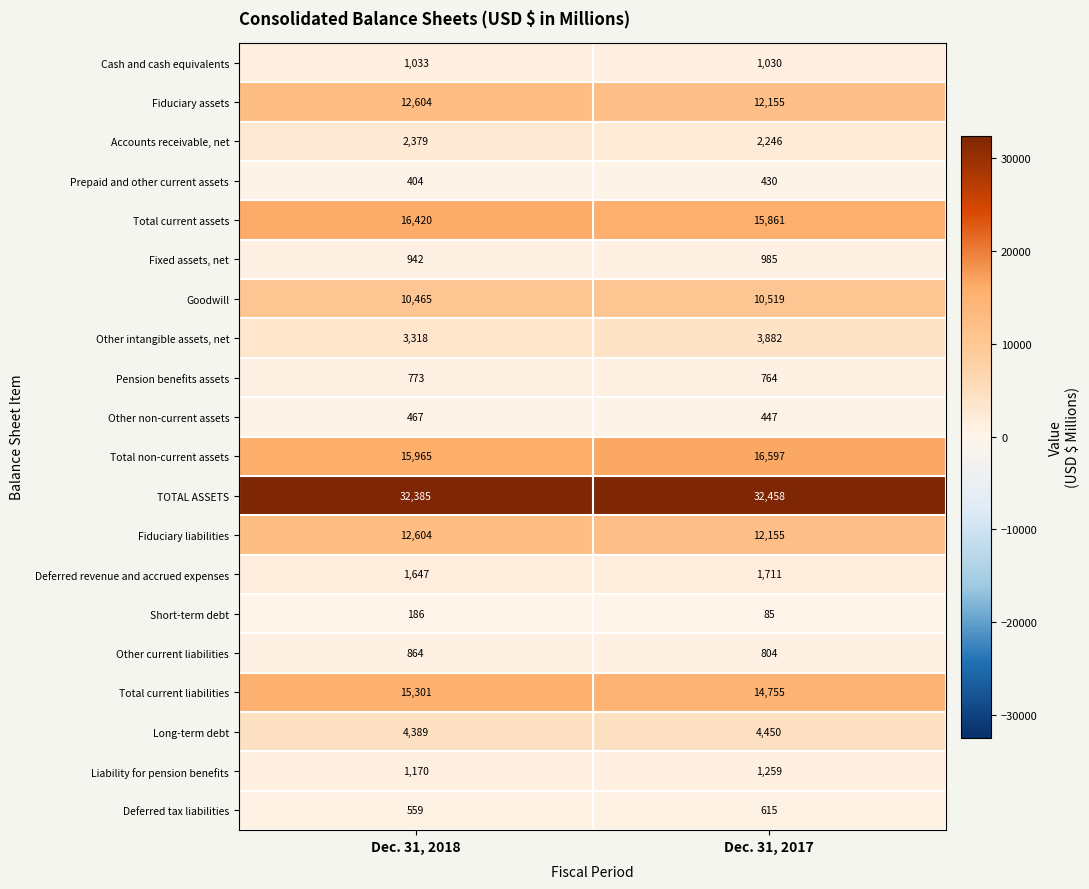

Between Dec. 31, 2018 and Dec. 31, 2017, which series saw the biggest shift?

Total non-current assets